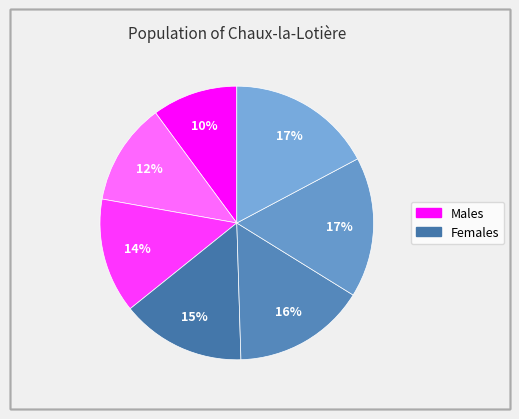

How many slices are in this pie chart?

7